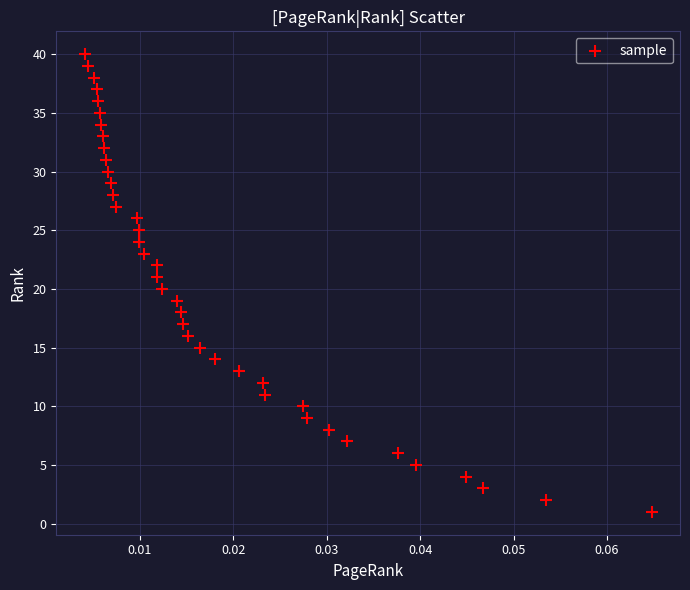

What is the range of Y values (max minus min)?

39